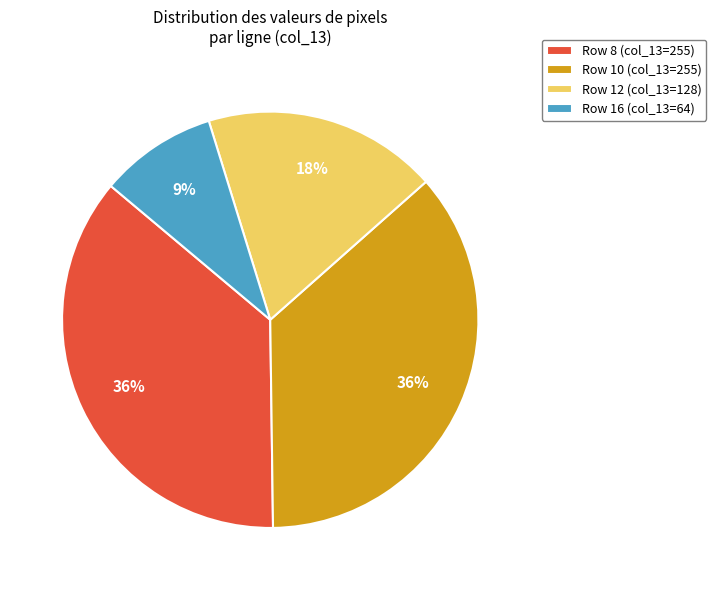

Which has a higher value, Row 16 (col_13=64) or Row 8 (col_13=255)?

Row 8 (col_13=255)